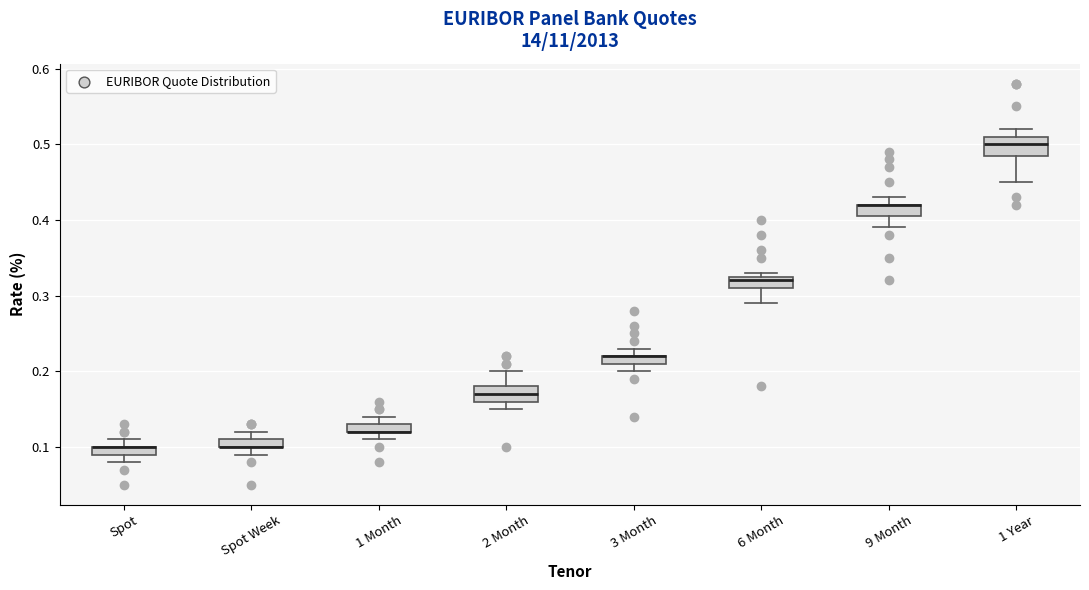

Where is the upper edge of the box for Spot on the y-axis? The values are not printed on the chart, so give them approximately, as read against the axis.

0.10